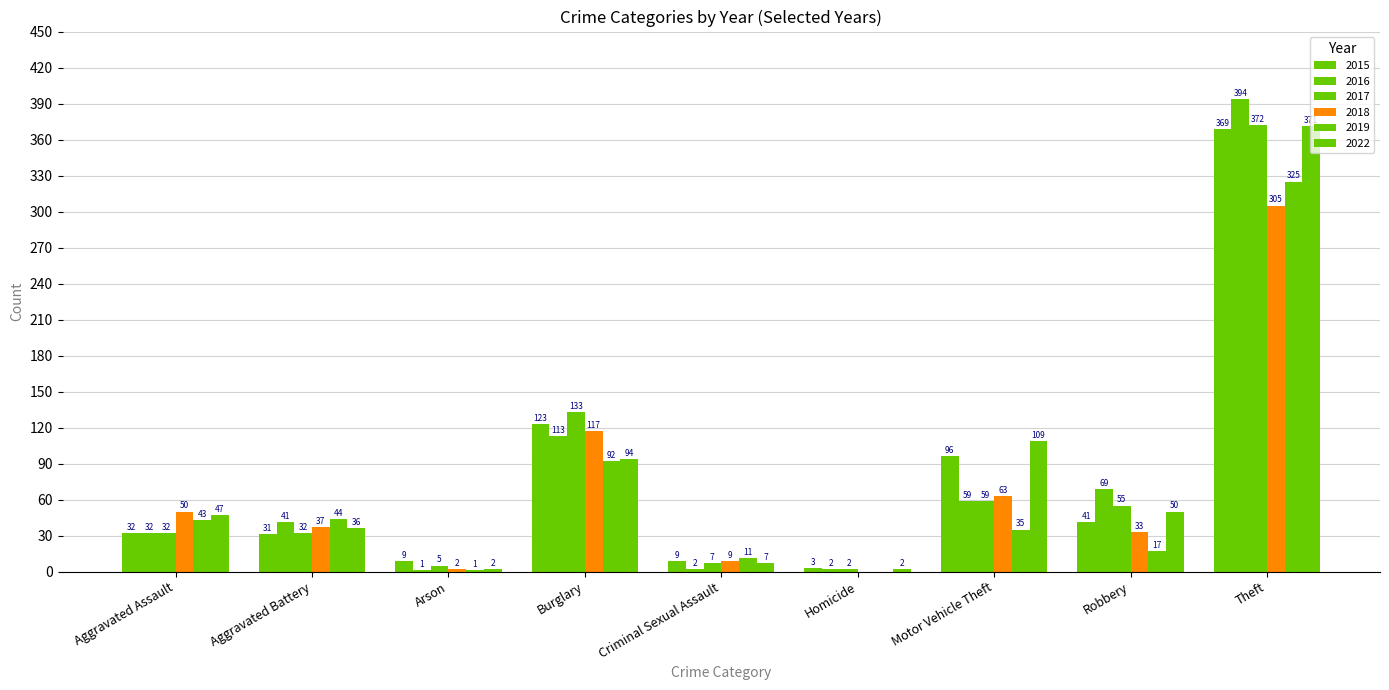

What is the minimum value for 2016?

1